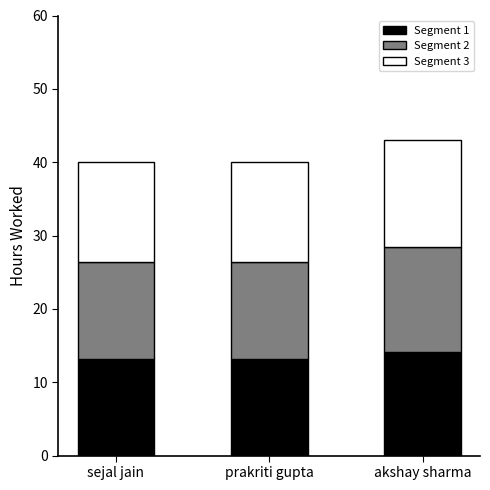

Reading right to left, list the values for the Segment 1 series.

14.2	13.2	13.2